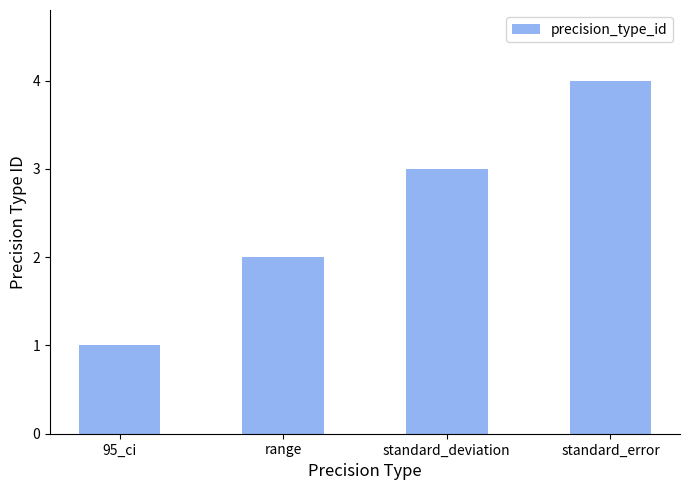

Reading left to right, transcribe all the data shown in this chart.

1	2	3	4